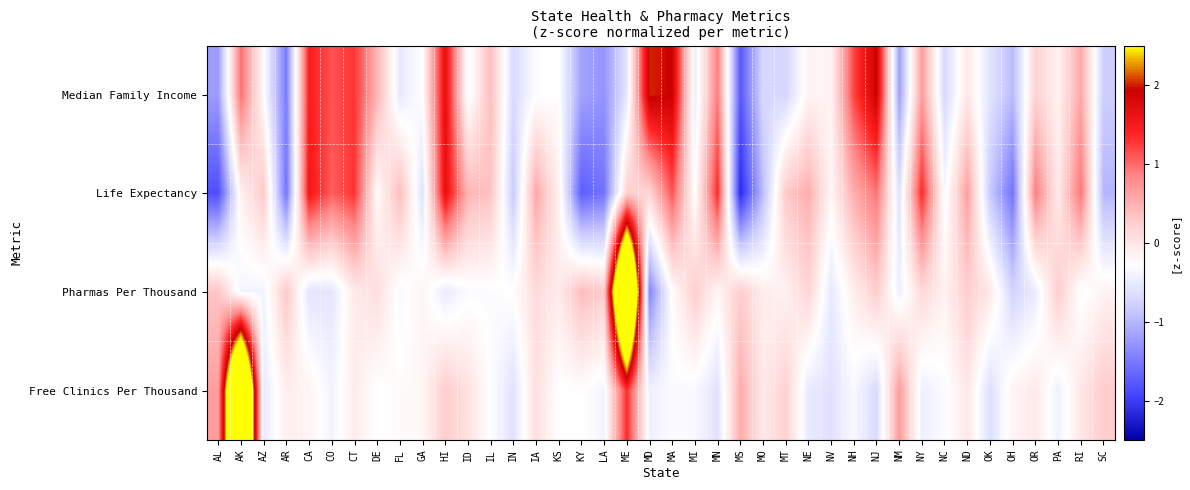

How many data points does each series have?

40